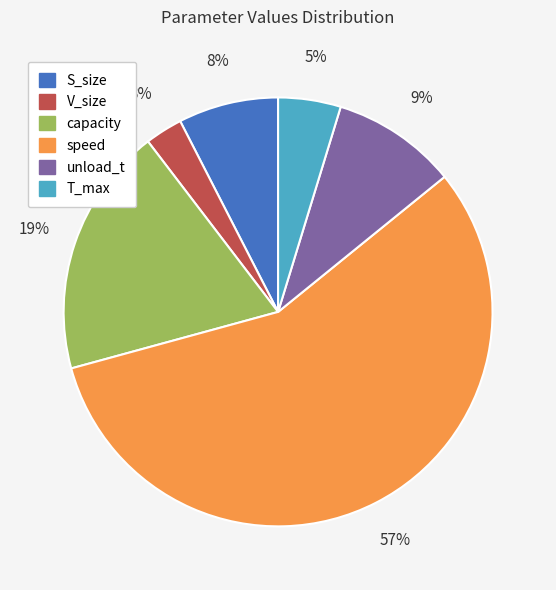

Combined, do V_size and T_max account for over 50%?

No